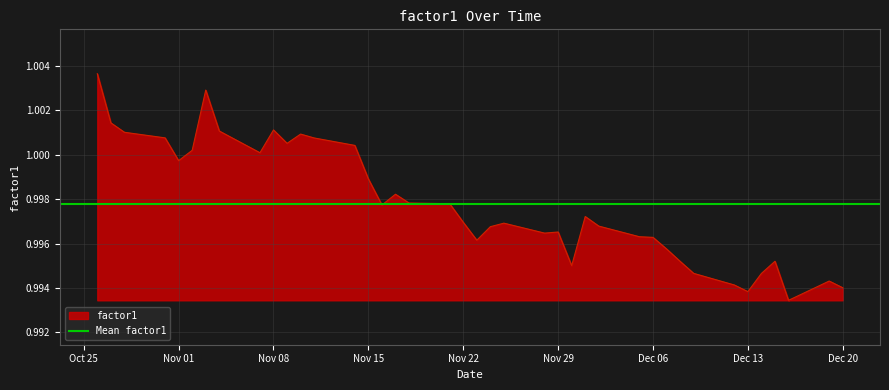

Between 2011-12-02 and 2011-12-15, which is larger?

2011-12-02